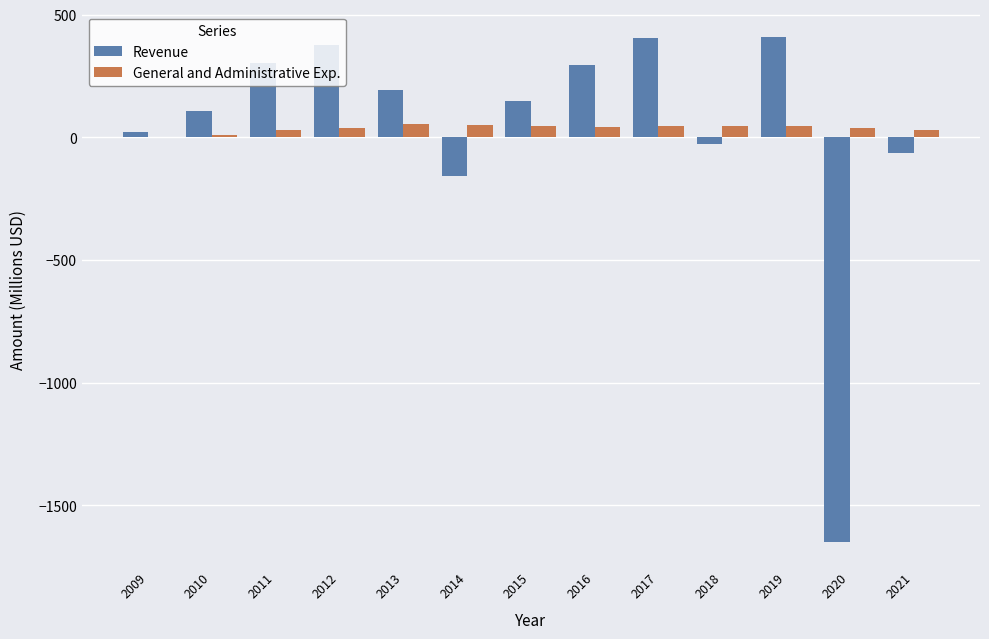

Count the number of categories in the chart.

13